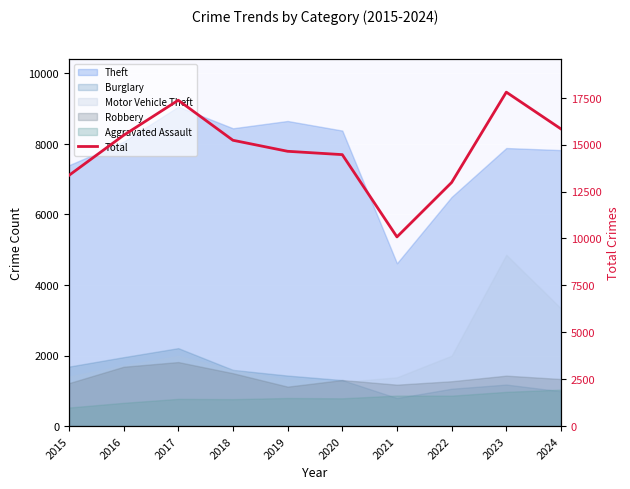

List the labels in order of value, largest first.

2023, 2017, 2024, 2016, 2018, 2019, 2020, 2015, 2022, 2021